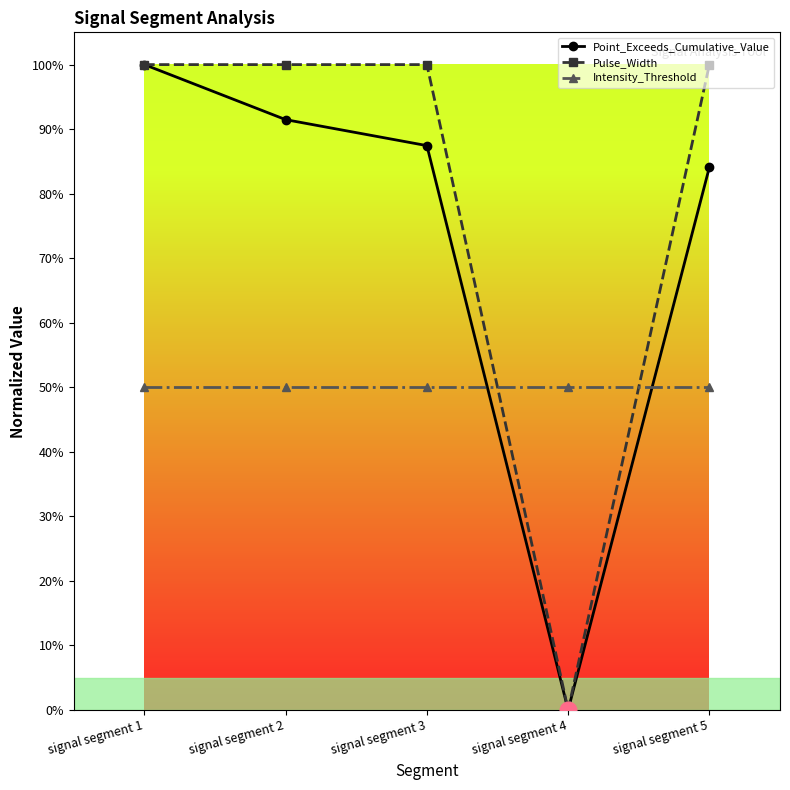

Is this an area chart (filled region under the line)?

No